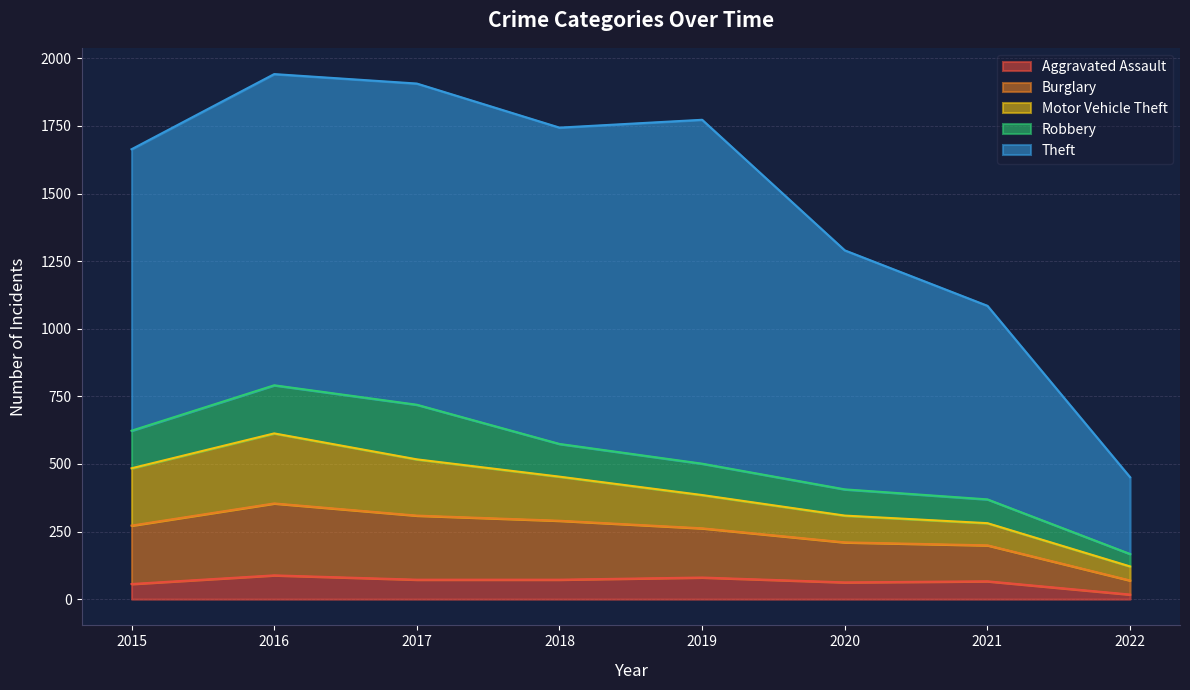

True or false: Burglary has a value of 148 at 2020.

True